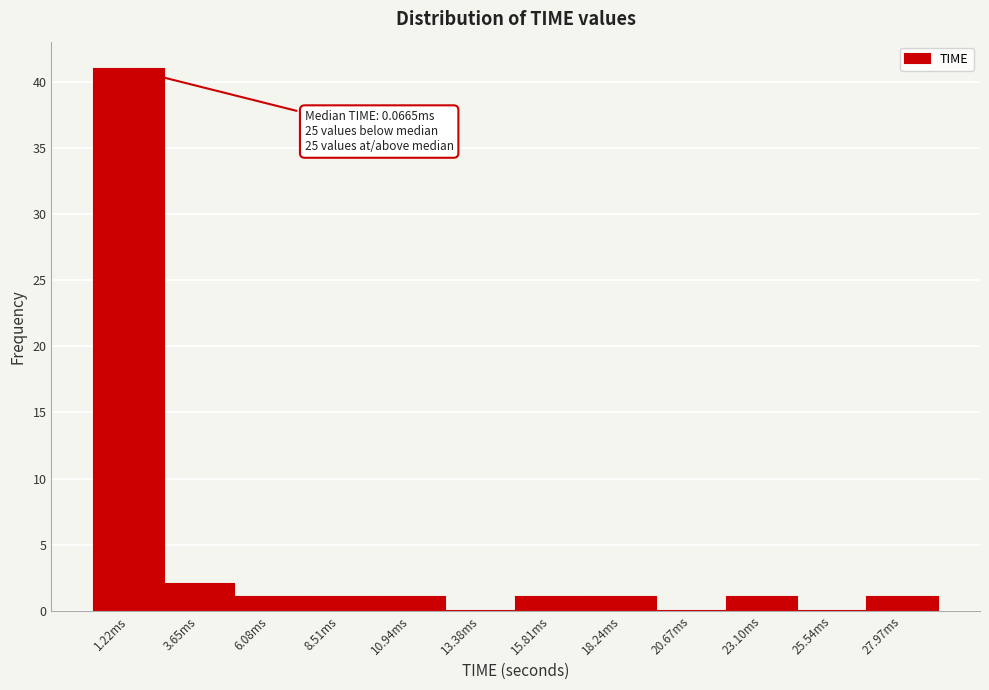

Which range on the x-axis has the tallest bar?

0.0 to 2.5